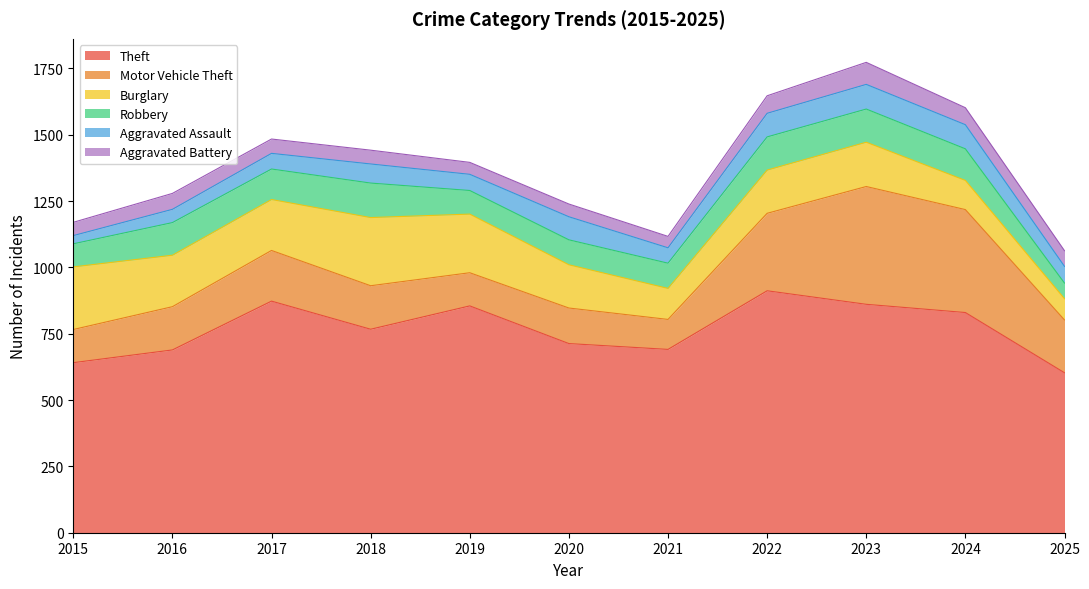

At which category is the sum across all series the highest?

2023